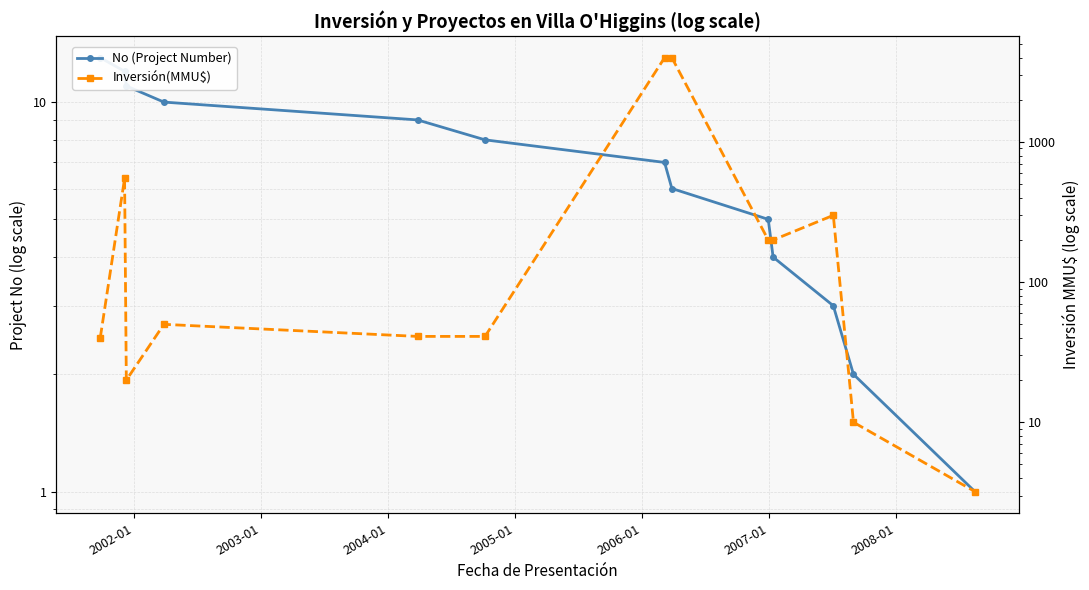

How many data points in No (Project Number) are above 7?

6